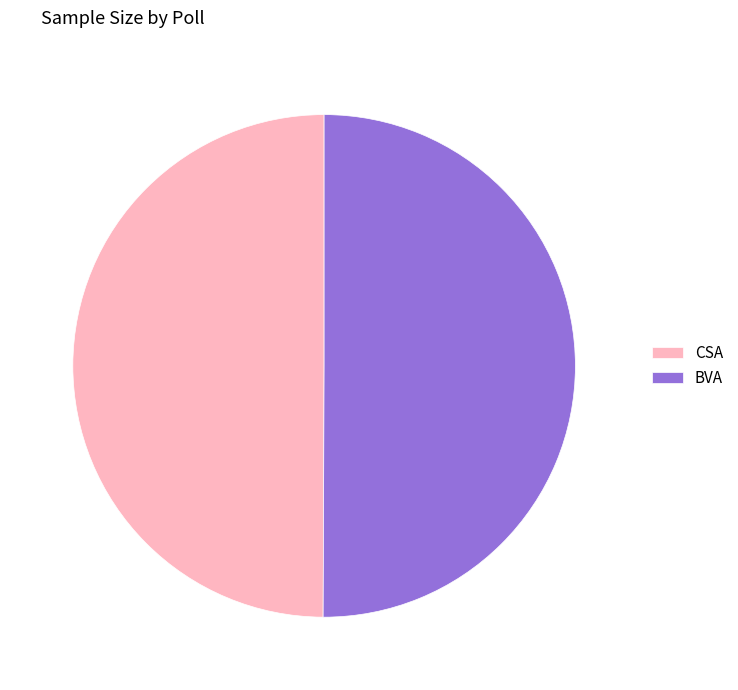

How many slices are in this pie chart?

2